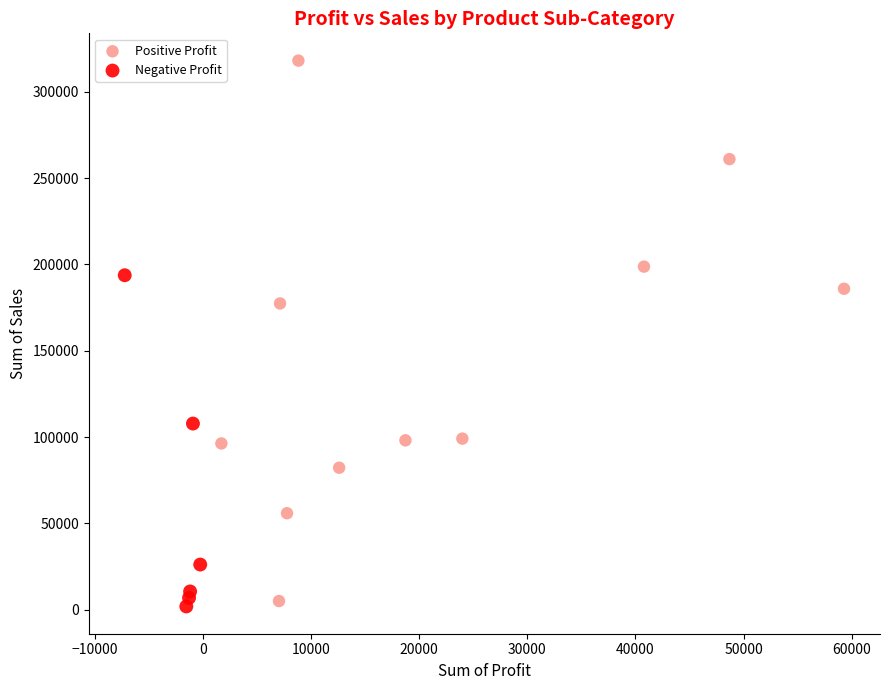

What are all the series names shown in the legend?

Positive Profit, Negative Profit